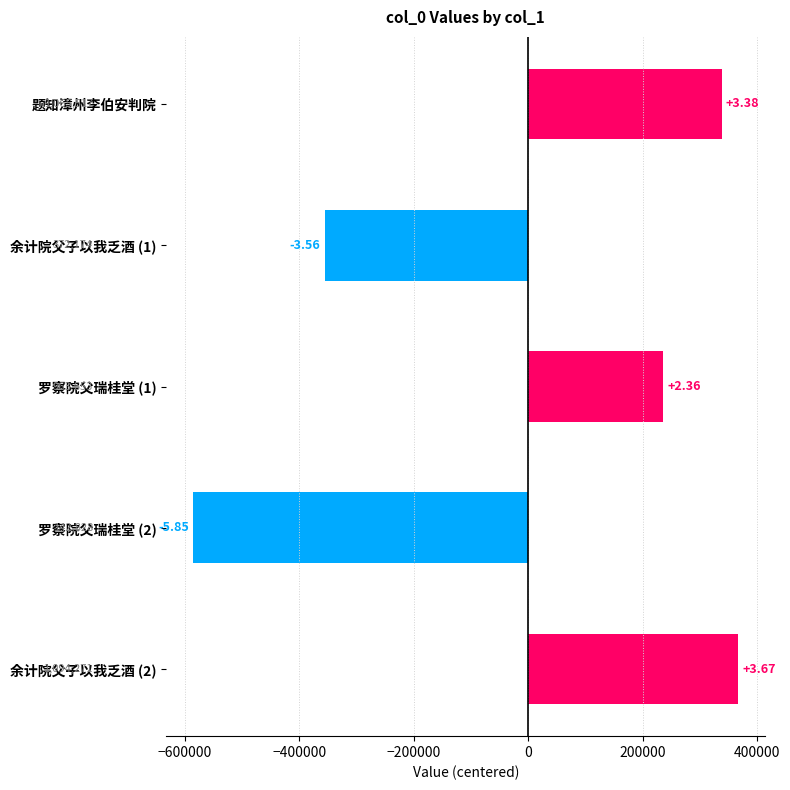

How many bars are there in total?

5